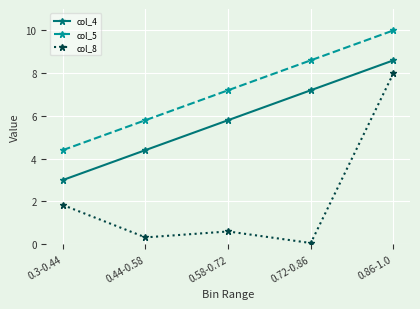

How many values in the col_4 series are below 5?

2